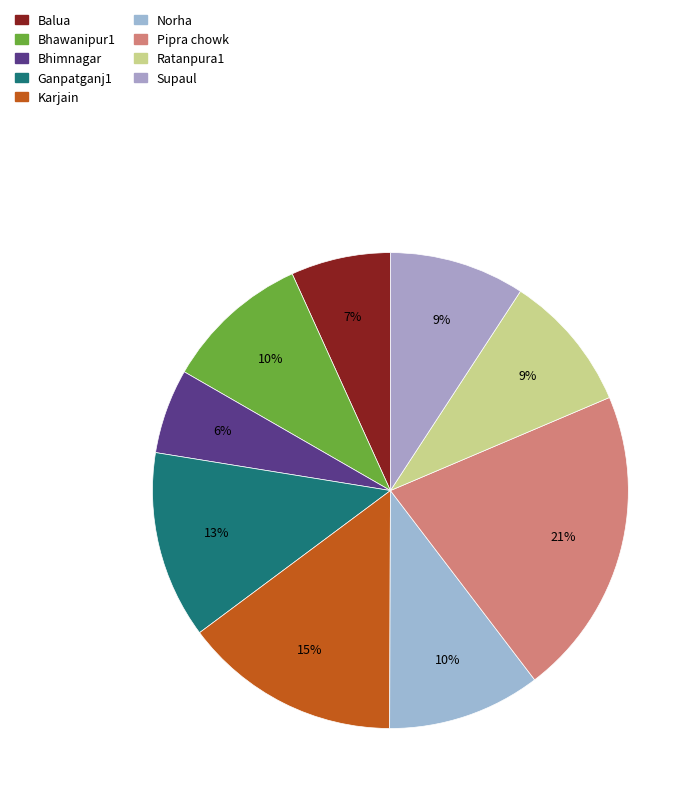

To the nearest percent, what is the difference between the Bhimnagar and Bhawanipur1 slice percentages?

4%